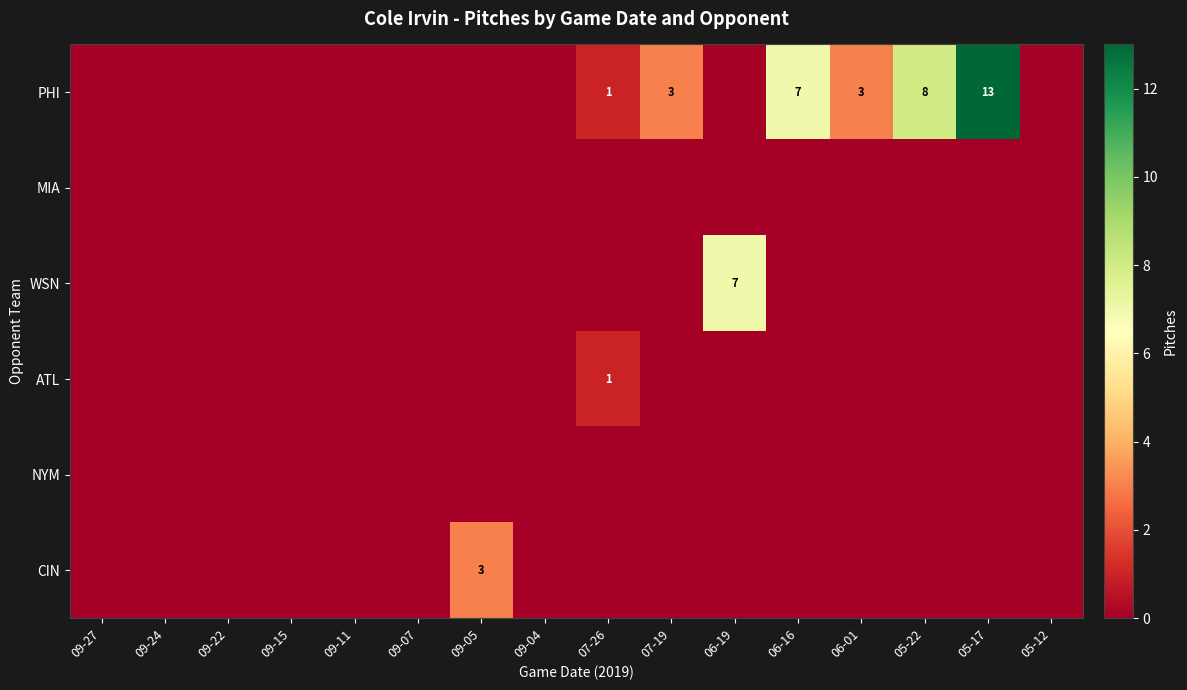

At how many categories does at least one series exceed 0?

8